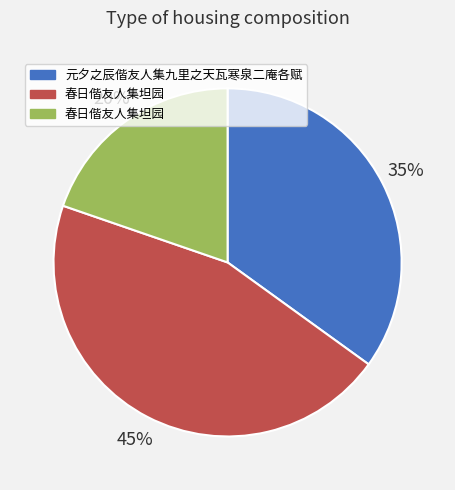

Does any single category account for the majority?

No